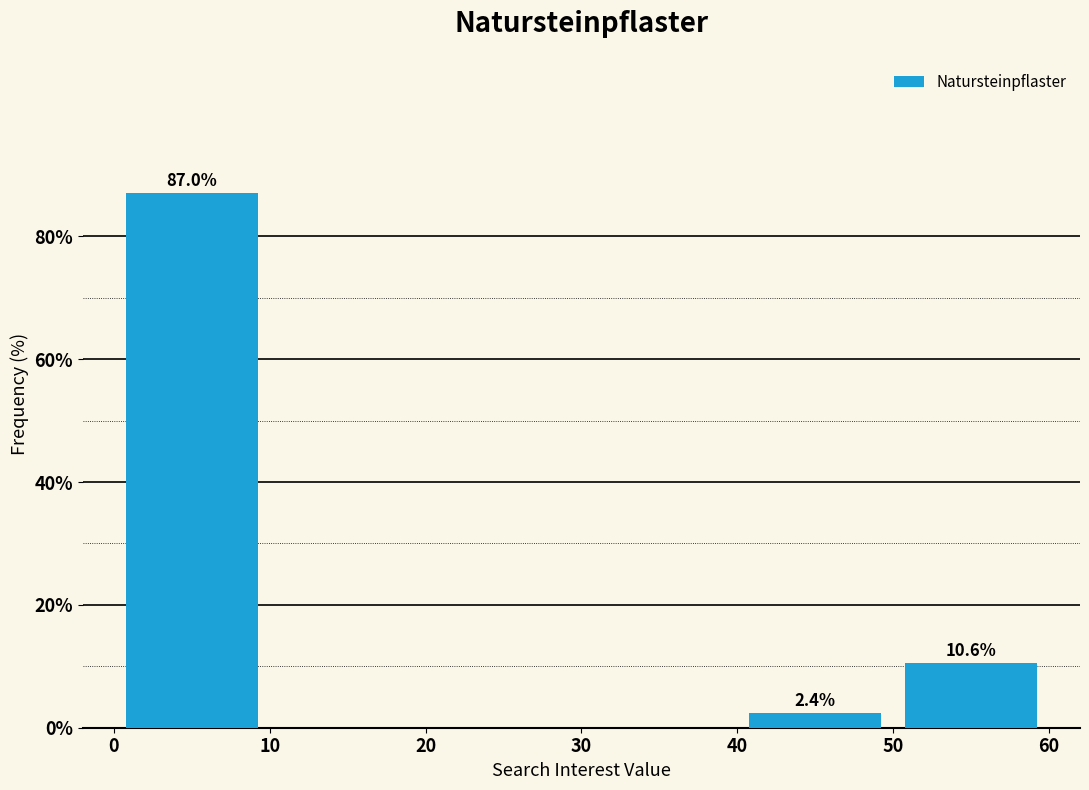

Which range on the x-axis has the tallest bar?

0 to 10